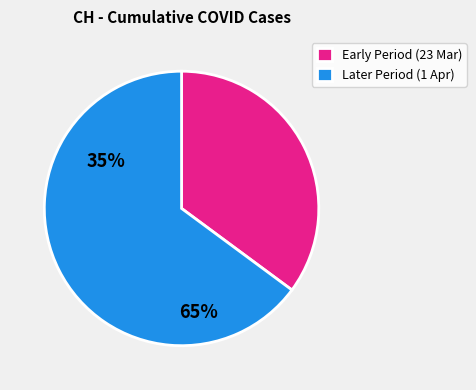

Rank the categories by value from lowest to highest.

Early Period (23 Mar), Later Period (1 Apr)